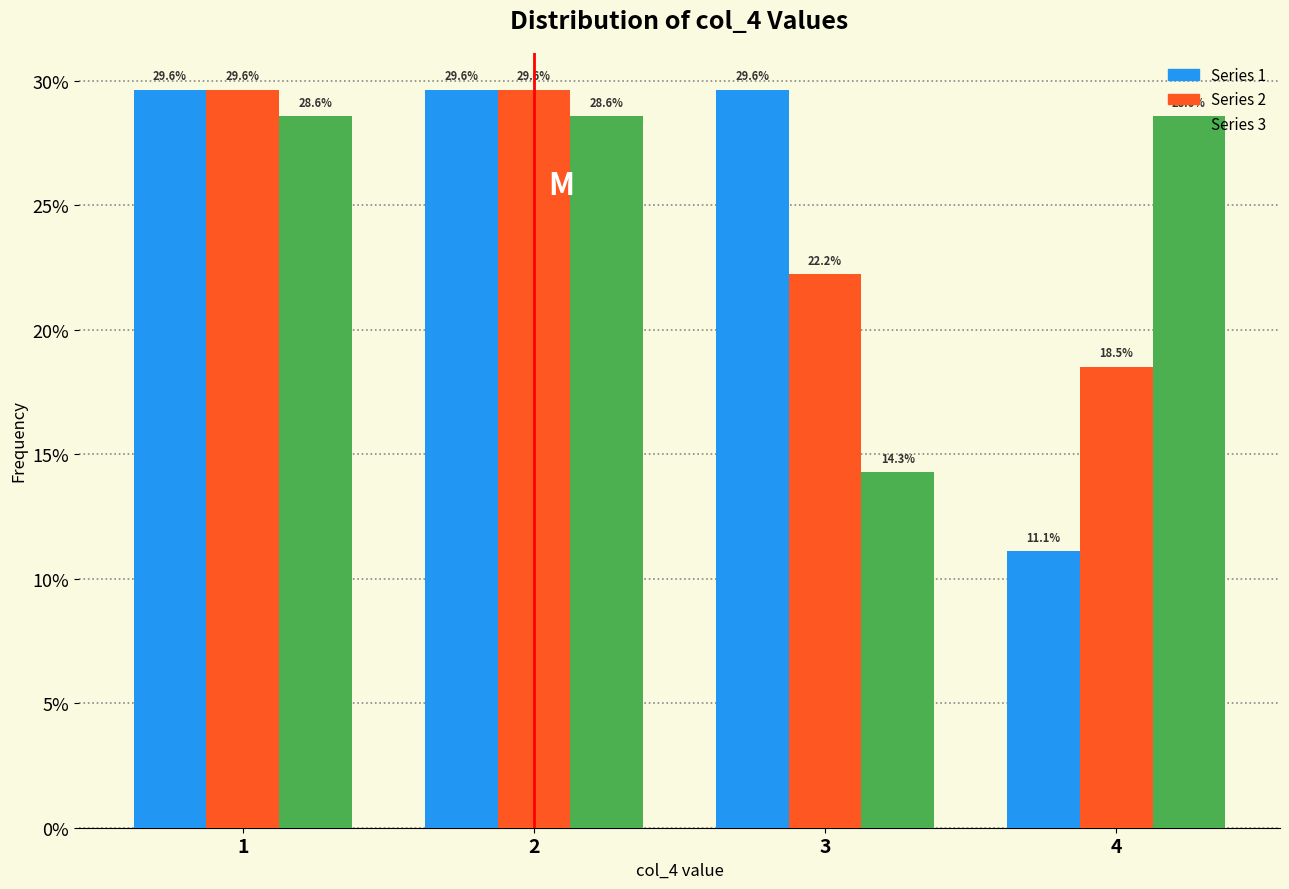

Reading left to right, list every range on the x-axis with the height of the bar of each series over it.

0.5 to 1.5: Series 1=29.6	Series 2=29.6	Series 3=28.6
1.5 to 2.5: Series 1=29.6	Series 2=29.6	Series 3=28.6
2.5 to 3.5: Series 1=29.6	Series 2=22.2	Series 3=14.3
3.5 to 4.5: Series 1=11.1	Series 2=18.5	Series 3=28.6